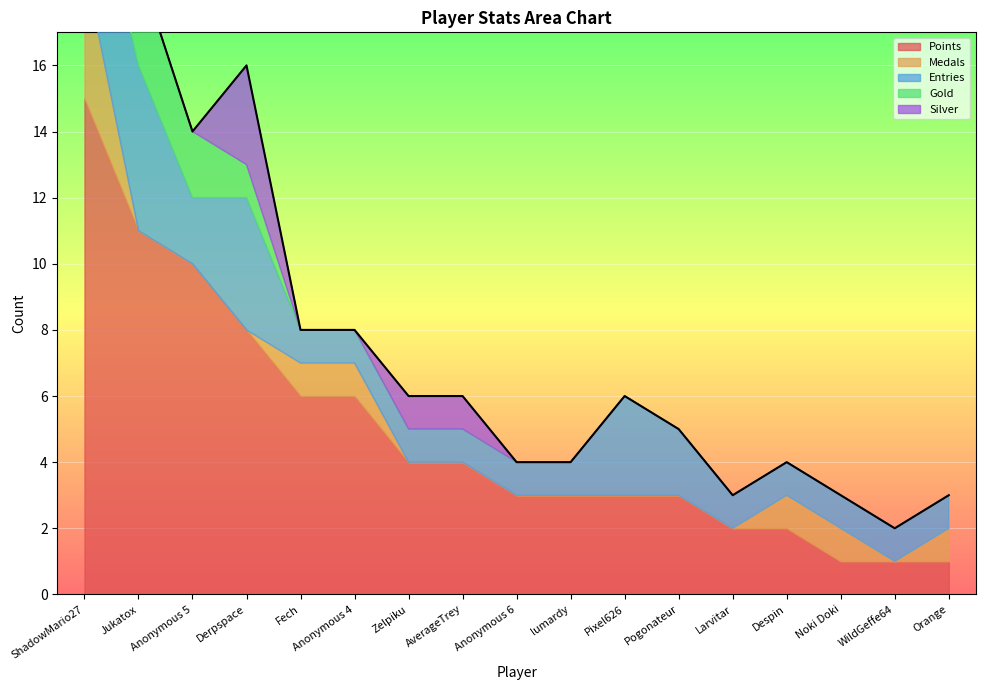

Is it true that Entries equals 1 at Anonymous 6?

True